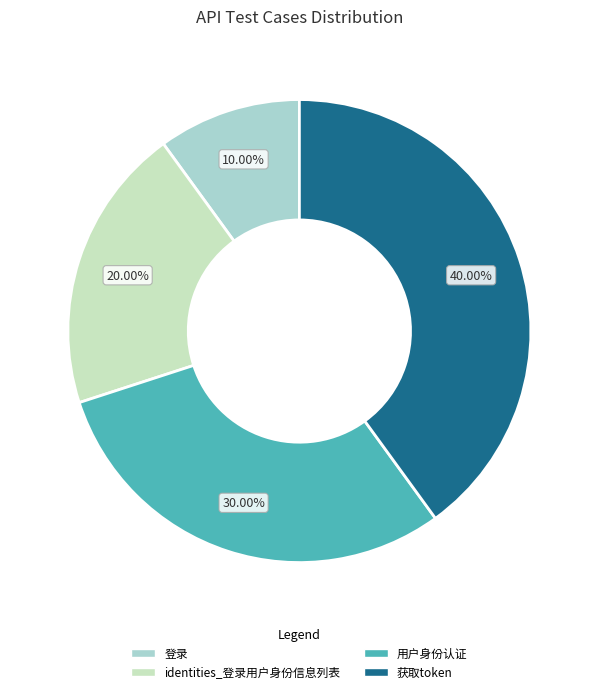

Is there a majority slice in this chart?

No